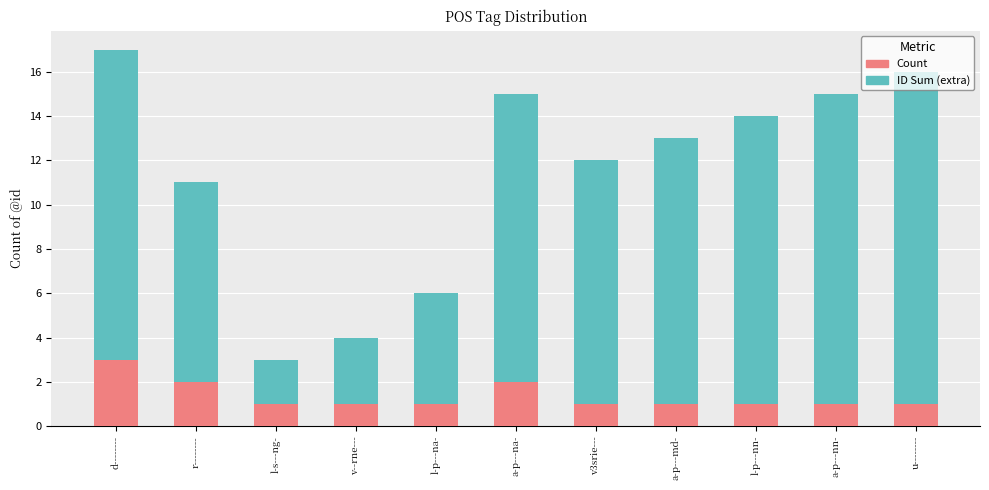

Are the bars horizontal?

No